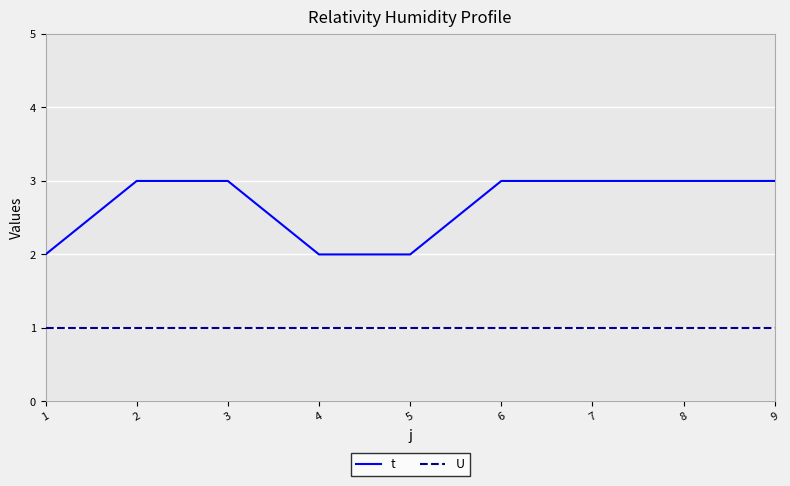

Reading left to right, transcribe all the data shown in this chart.

t: 1=2	2=3	3=3	4=2	5=2	6=3	7=3	8=3	9=3
U: 1=1	2=1	3=1	4=1	5=1	6=1	7=1	8=1	9=1